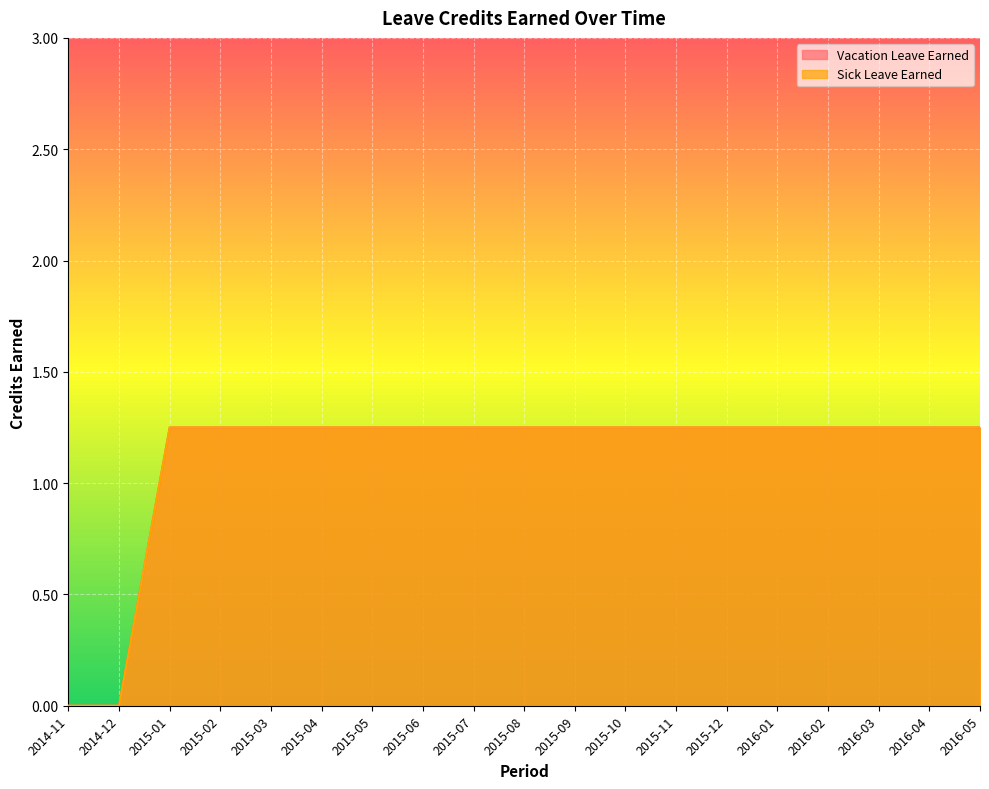

What is the total value across all series at 2016-04?

2.5